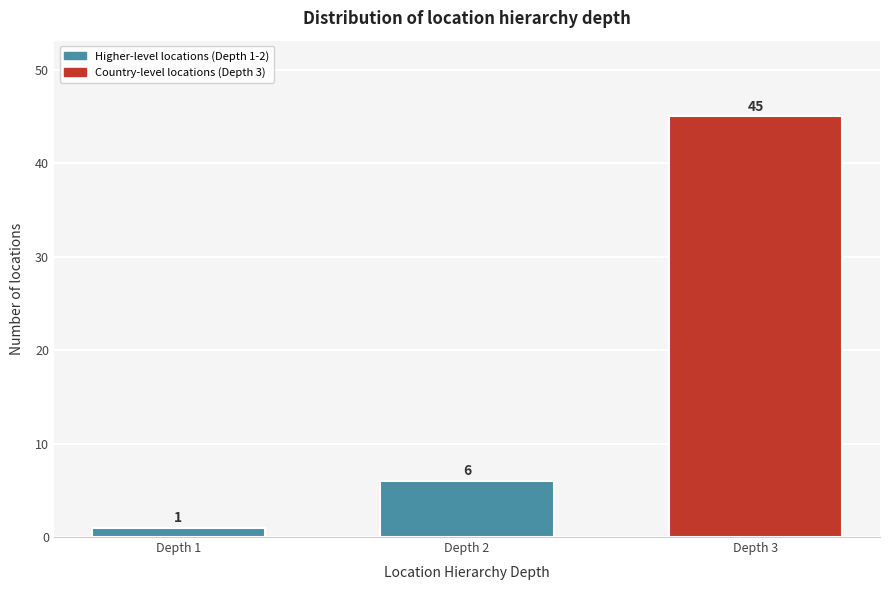

Reading left to right, transcribe all the data shown in this chart.

Depth 1=1	Depth 2=6	Depth 3=45